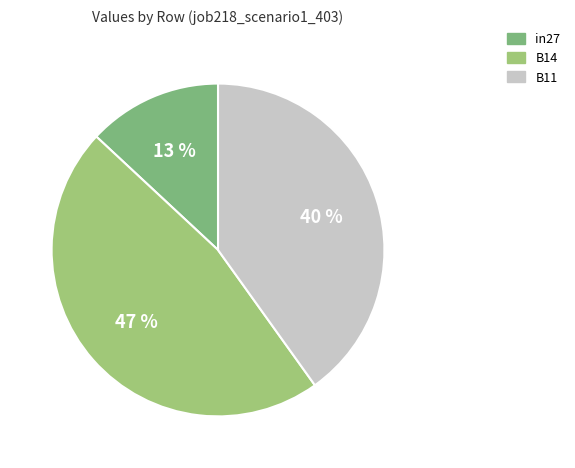

Which has a higher value, B14 or in27?

B14